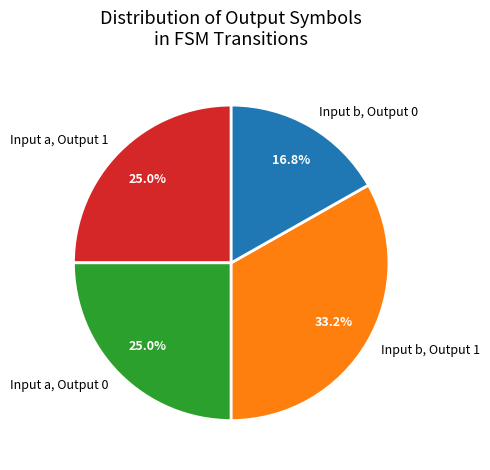

Which category has the biggest portion of the pie?

Input b, Output 1